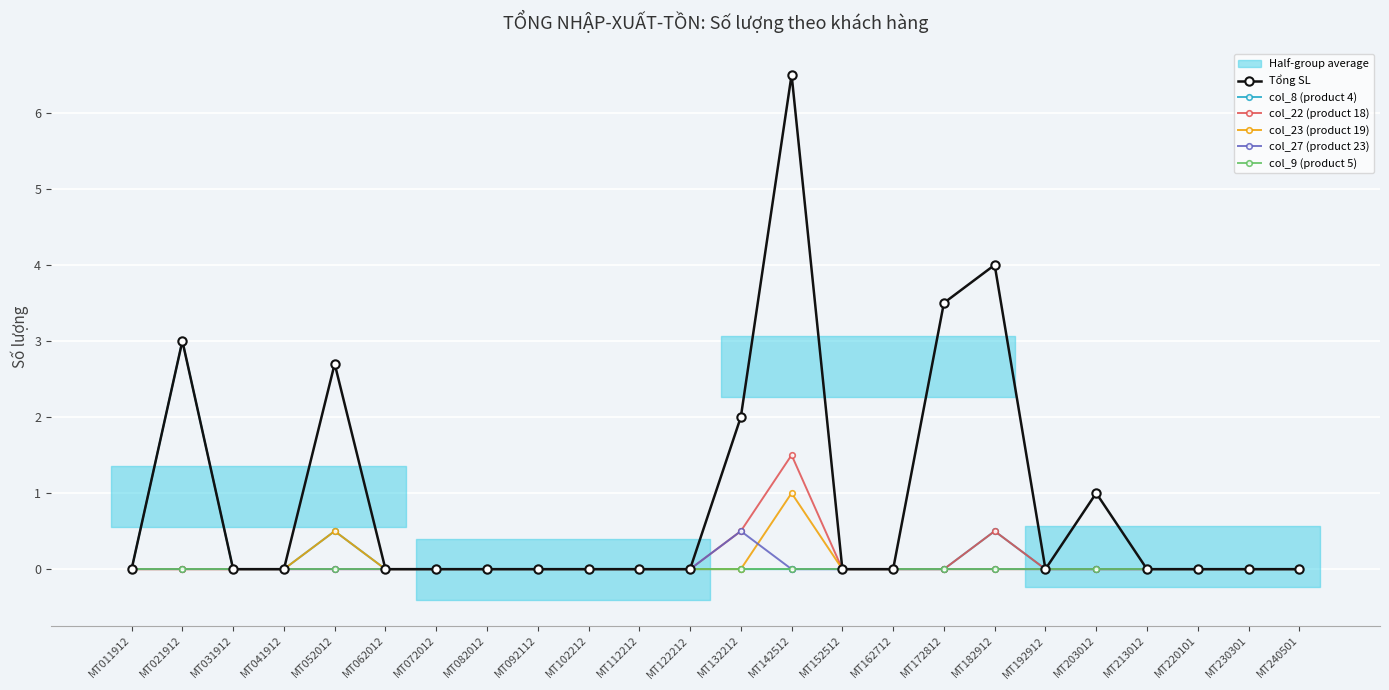

True or false: col_9 (product 5) has a value of 0.0 at MT213012.

True